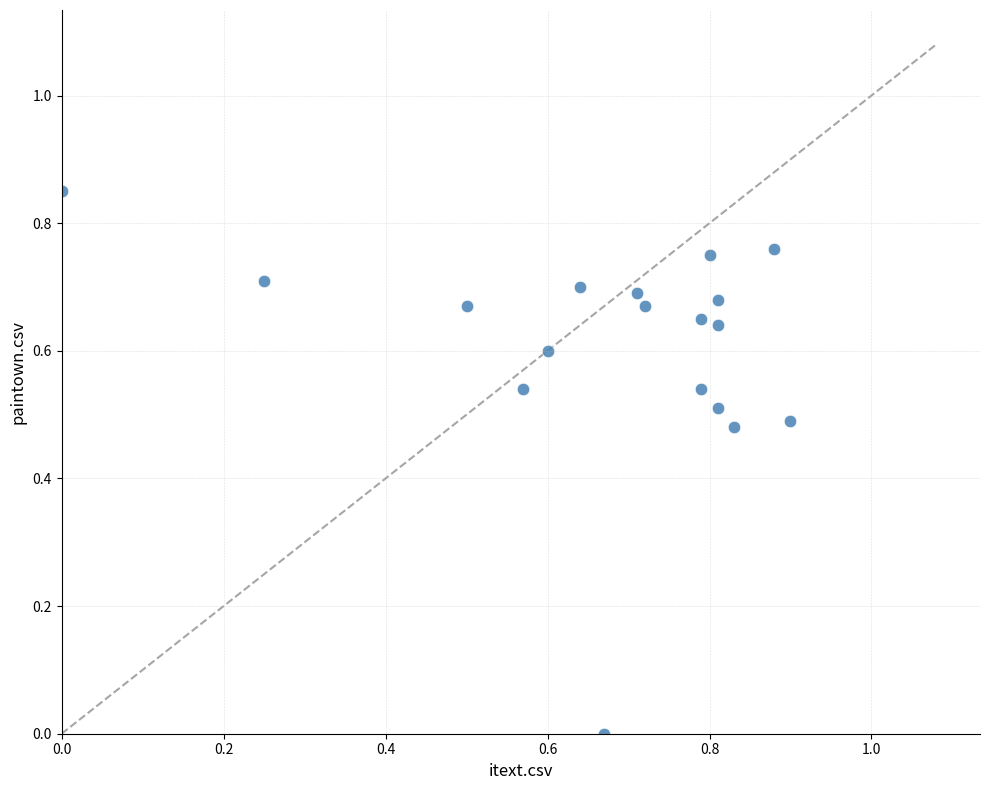

What is the range of X values (max minus min)?

0.9